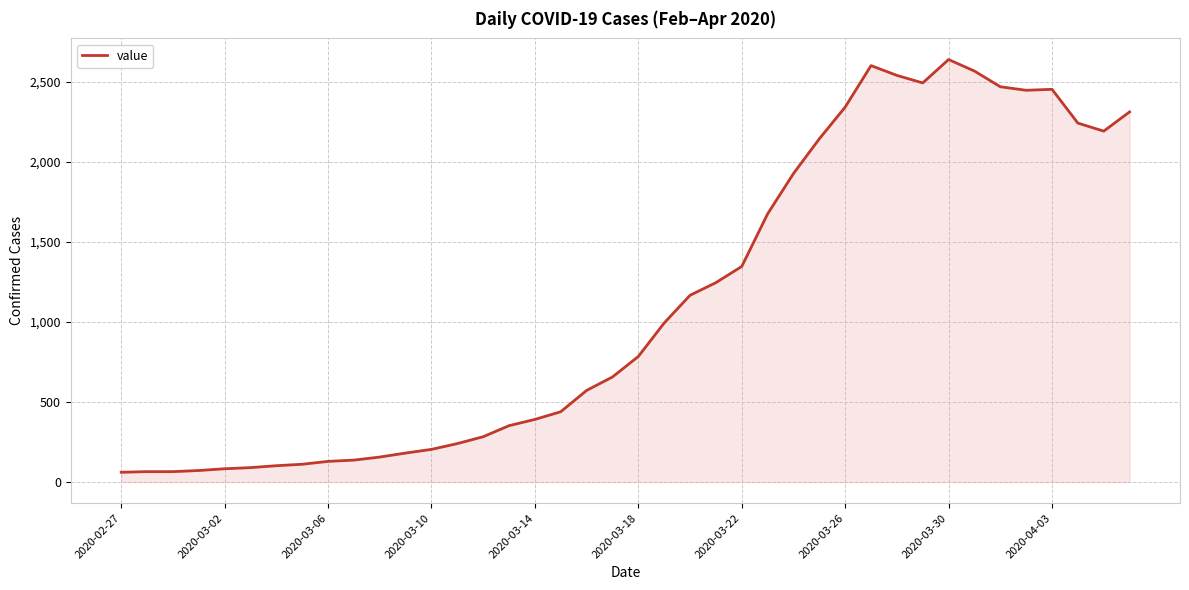

What is the difference between the maximum and minimum values?

2577